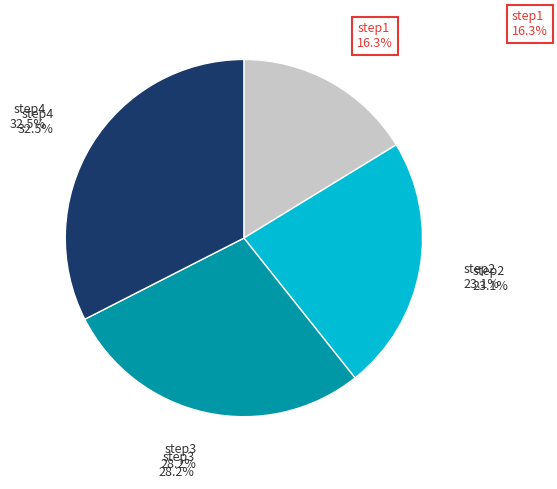

To the nearest percent, what percentage of the pie is step2?

23%